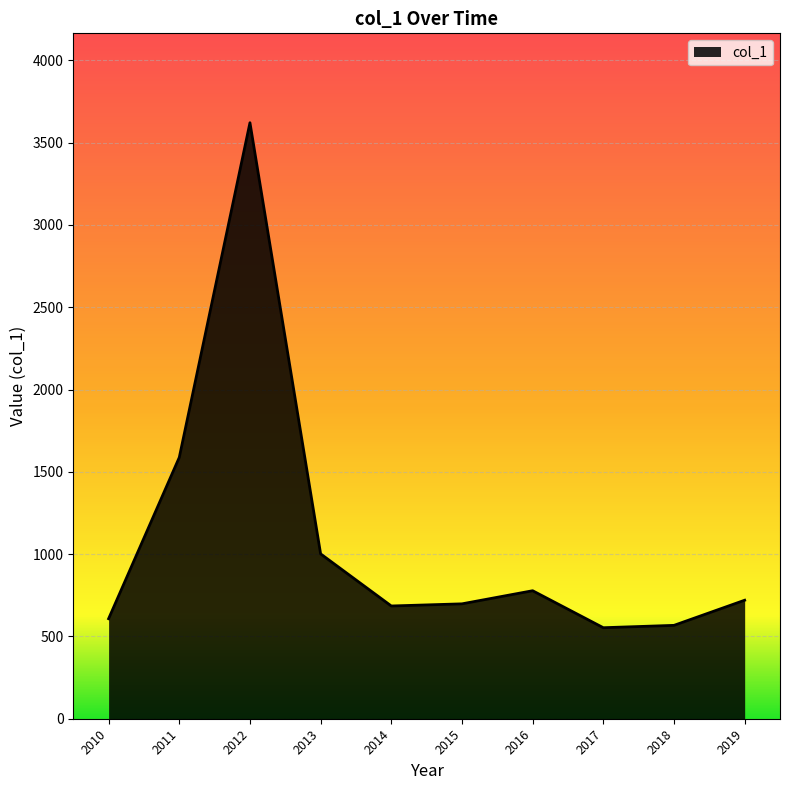

What is the greatest value displayed?

3620.9